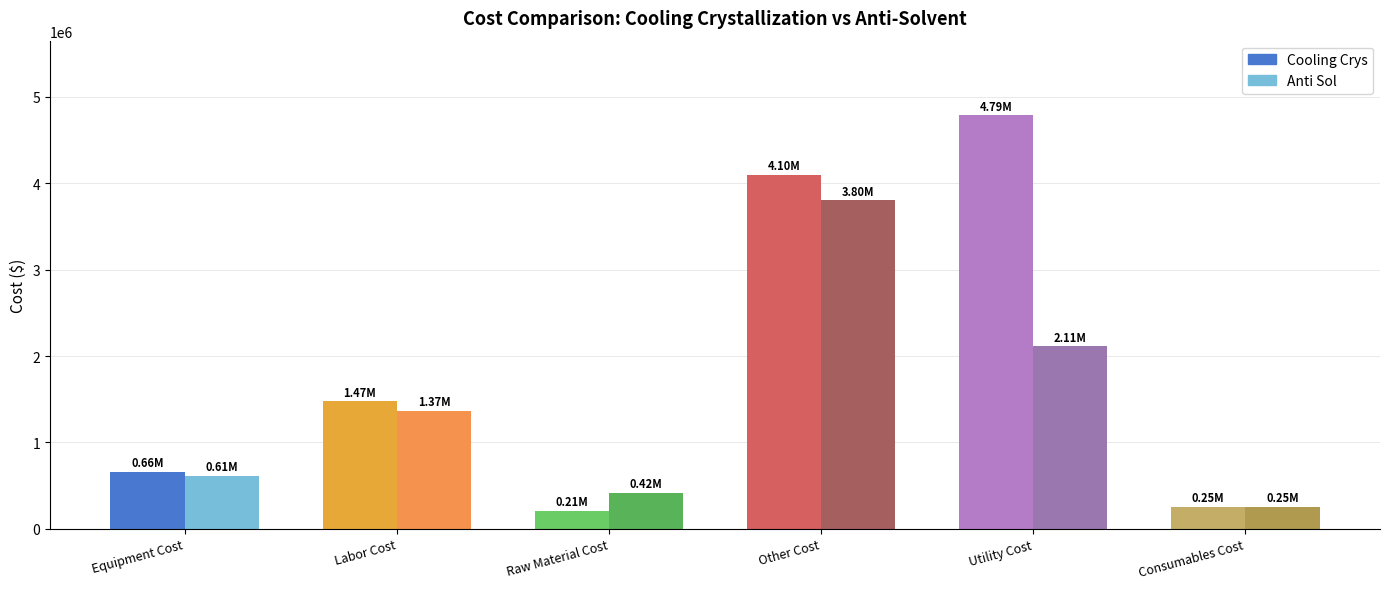

Does the chart contain stacked bars?

No